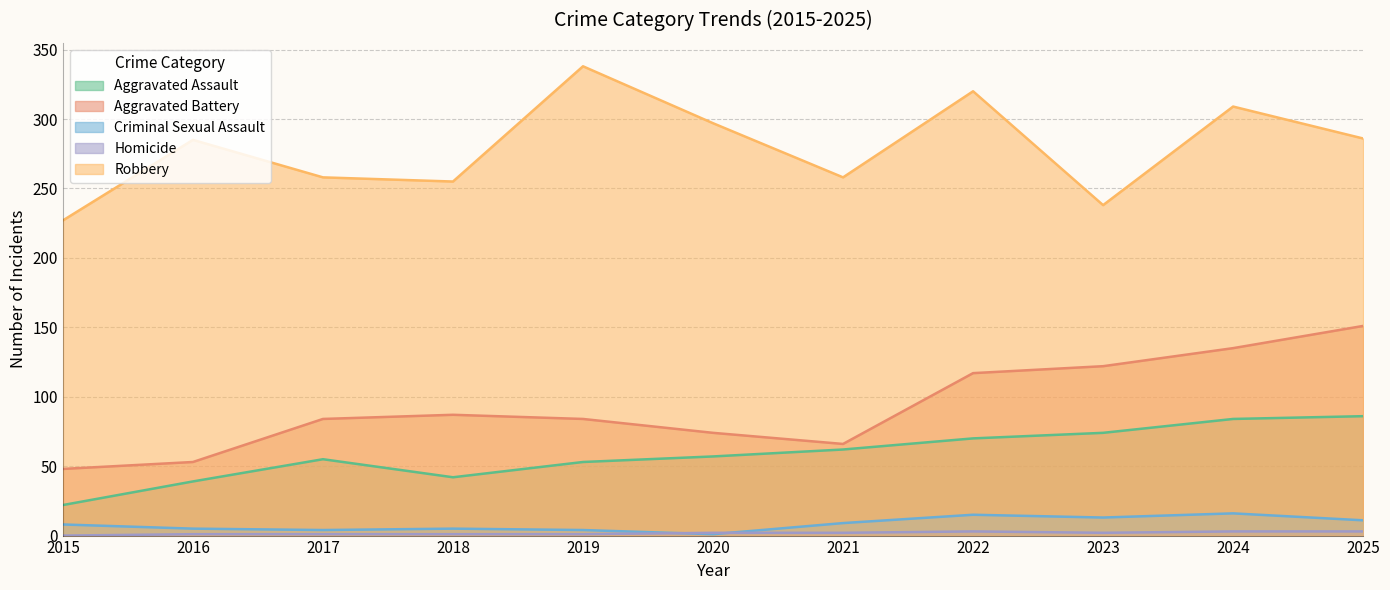

Which series has the largest total across all categories?

Robbery